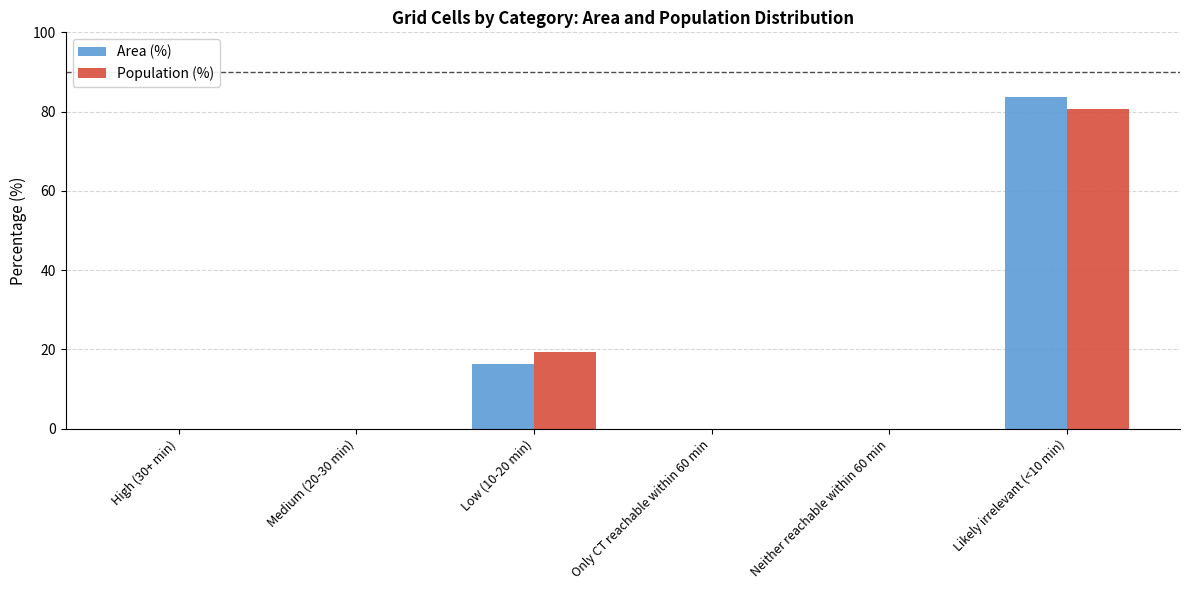

What is the sum of all Population (%) values?

100.0